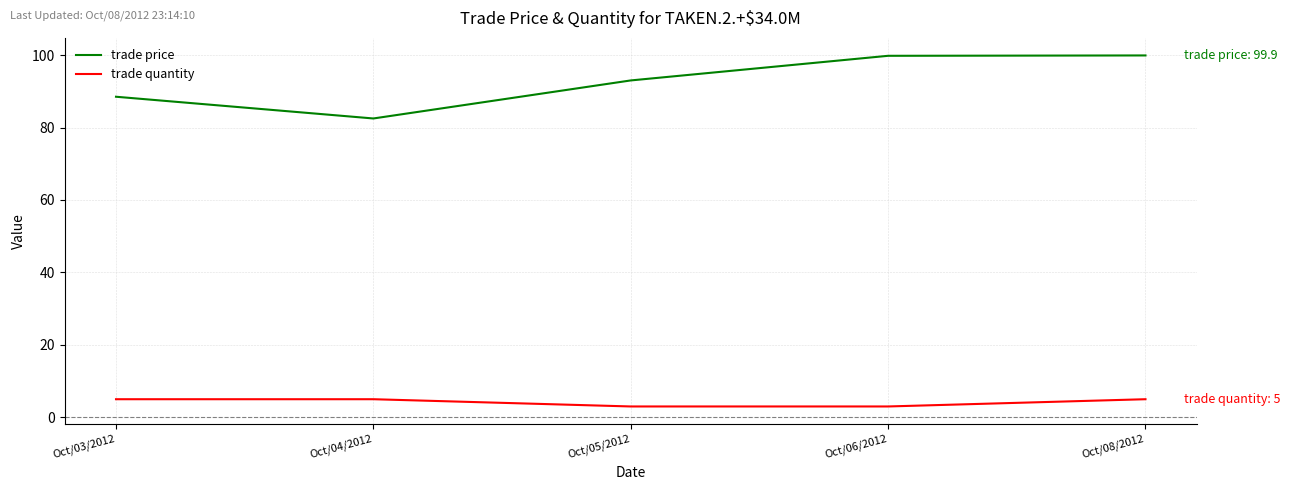

True or false: trade quantity has a value of 3.0 at Oct/05/2012.

True